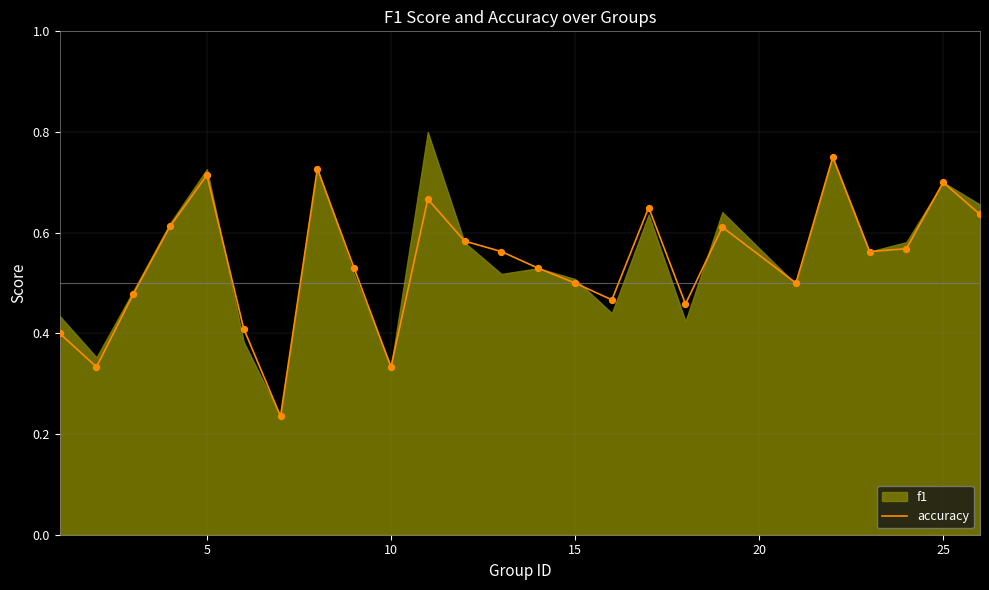

The accuracy series shows 0.5 at 15. True or false?

True